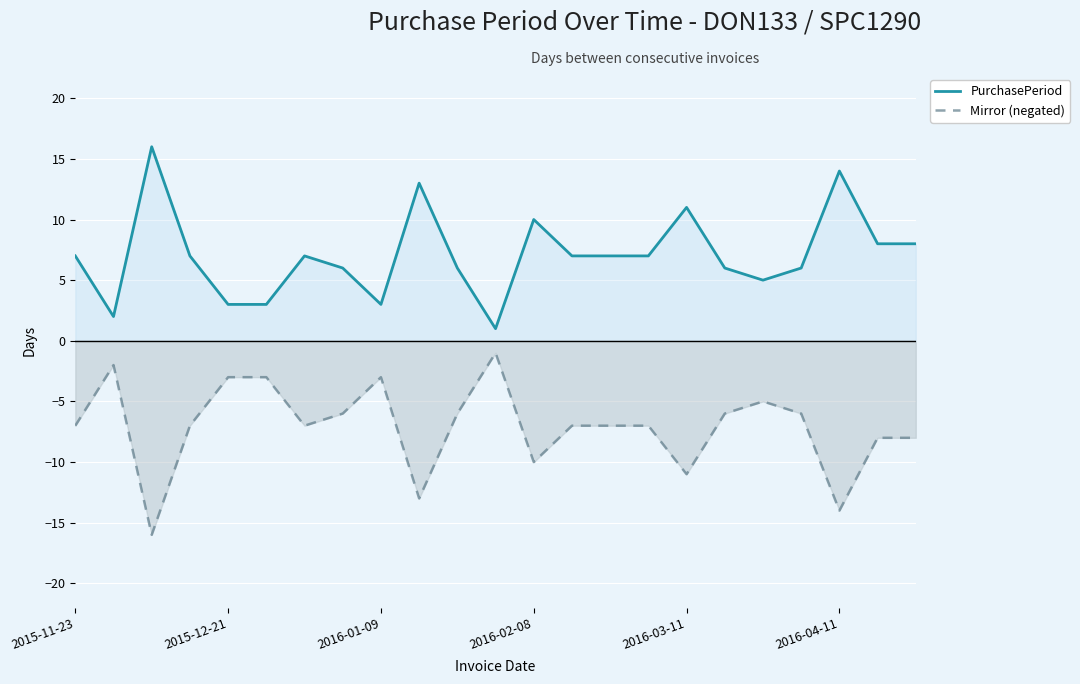

Which series has the largest range (max minus min)?

PurchasePeriod